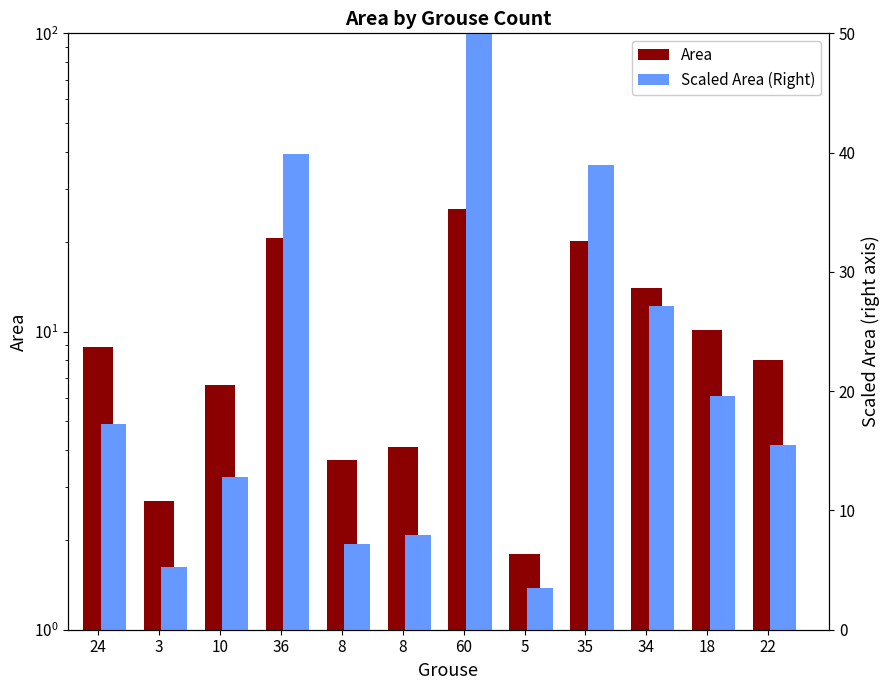

The value of Scaled Area at 3 is 0.0. True or false?

True